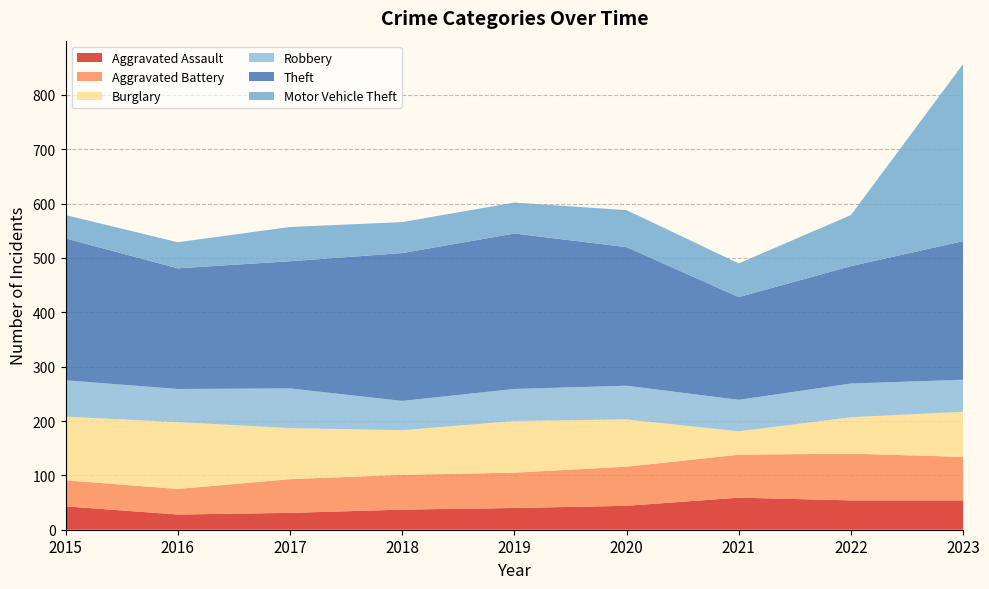

Reading left to right, transcribe all the data shown in this chart.

Aggravated Assault: 43	28	31	37	40	44	59	54	54
Aggravated Battery: 48	47	62	64	65	72	79	86	80
Burglary: 117	123	94	82	95	87	43	67	83
Robbery: 67	61	73	54	59	62	58	62	59
Theft: 261	222	234	272	286	255	189	216	255
Motor Vehicle Theft: 43	48	63	57	57	68	62	94	326